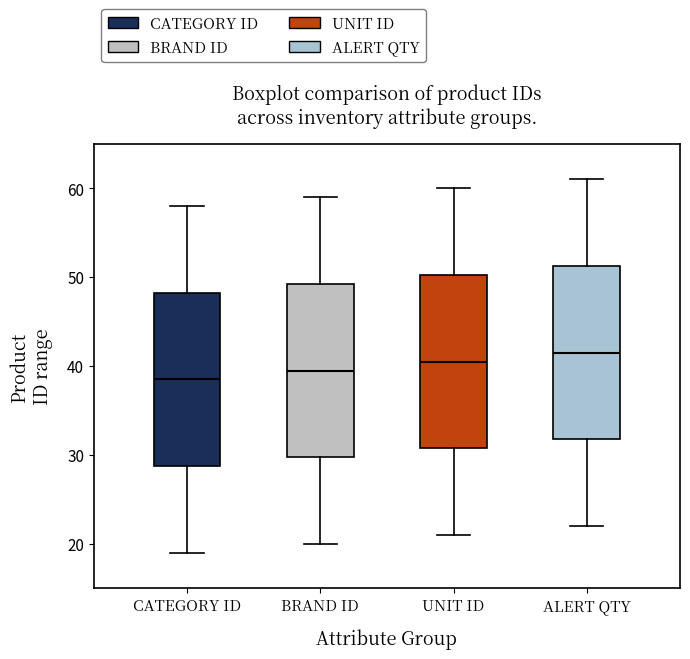

Which box has the highest median line?

ALERT QTY